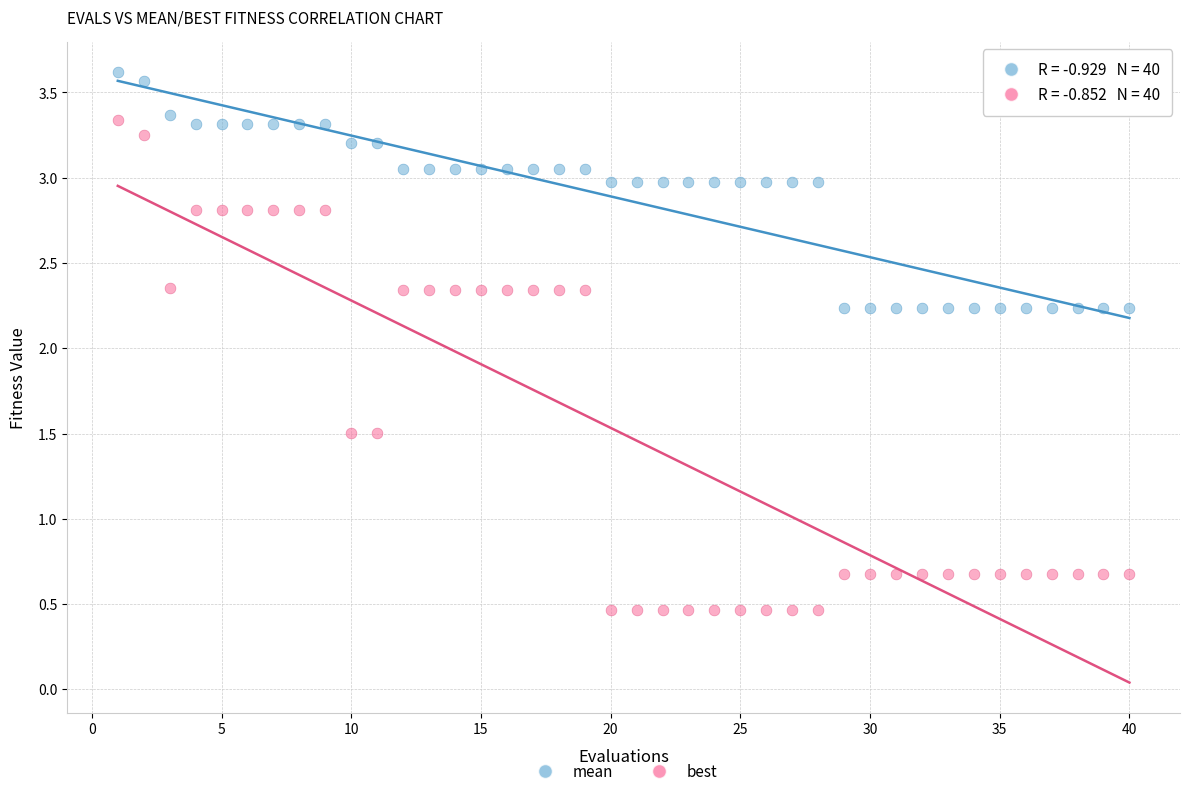

Which series has the largest Y range (max minus min)?

best